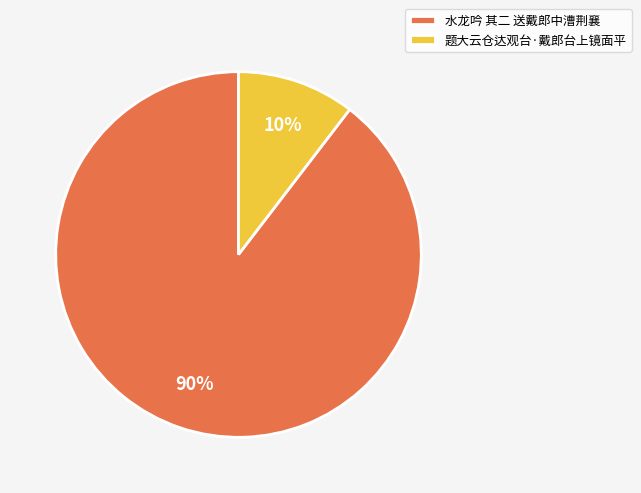

Rank the categories by value from highest to lowest.

水龙吟 其二 送戴郎中漕荆襄, 题大云仓达观台·戴郎台上镜面平